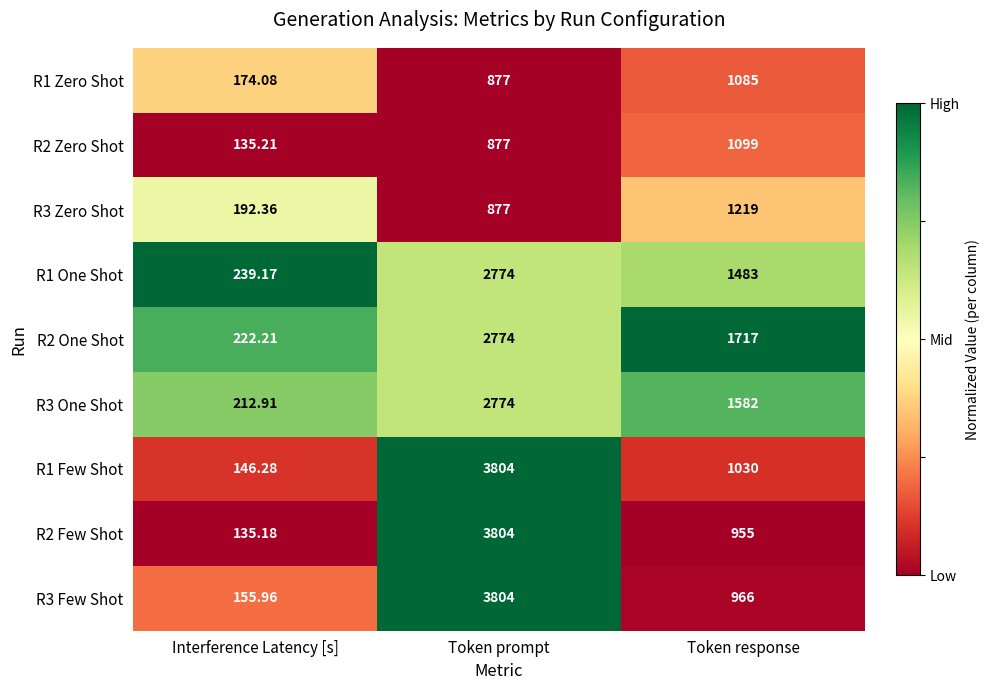

Which category has the highest value in the R3 Zero Shot series?

Token response